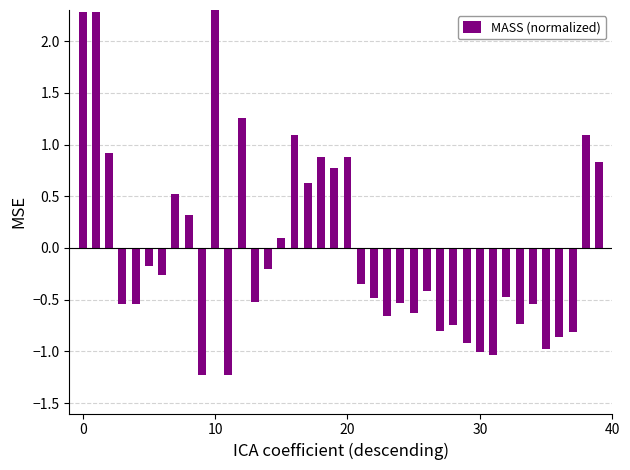

Is it true that the value at 10 is 2.8?

True